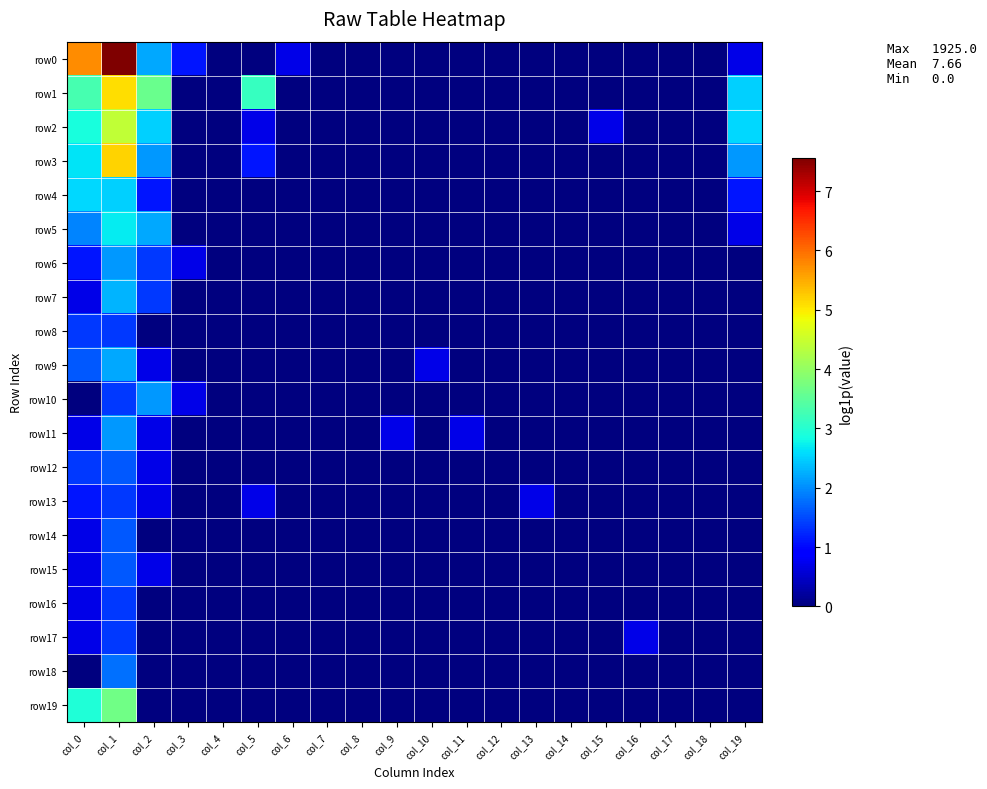

What is the total value across all series at col_13?

0.7